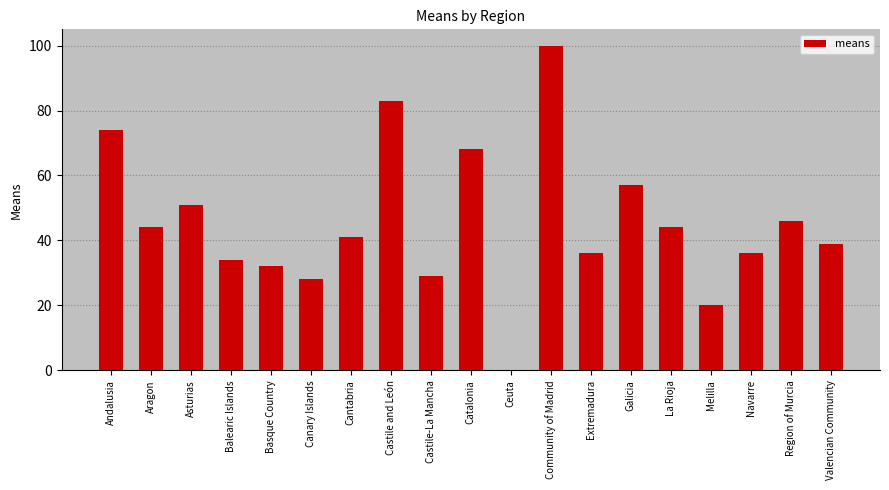

Reading left to right, transcribe all the data shown in this chart.

74	44	51	34	32	28	41	83	29	68	0	100	36	57	44	20	36	46	39